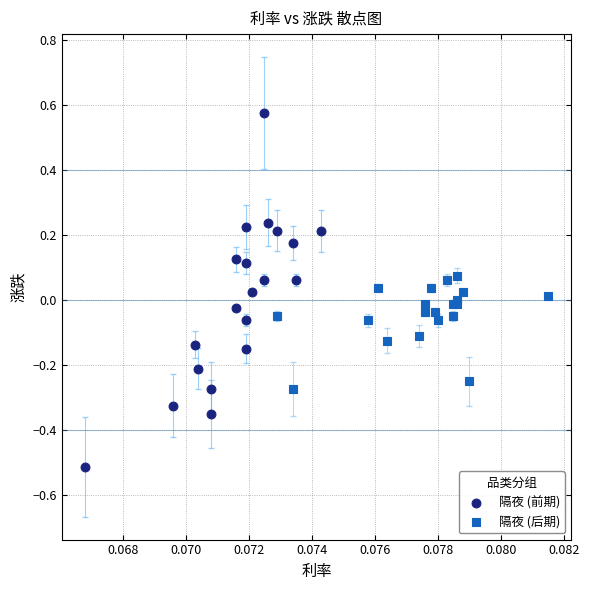

What are all the series names shown in the legend?

隔夜 (前期), 隔夜 (后期)